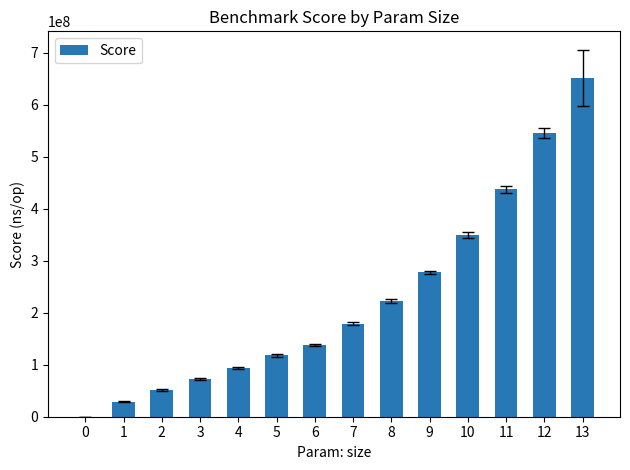

What is the greatest value displayed?

652169726